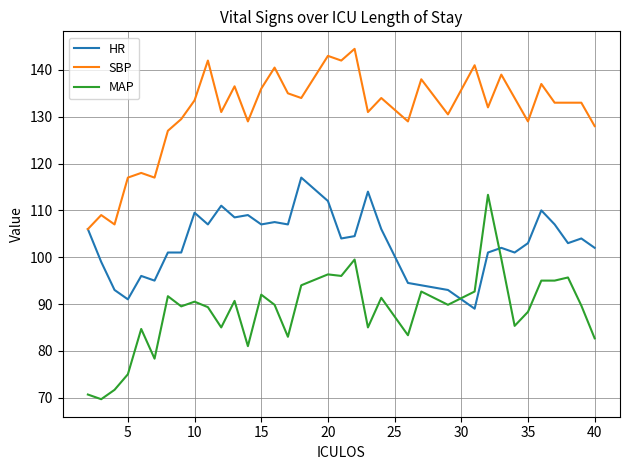

True or false: HR and MAP intersect in this chart.

True